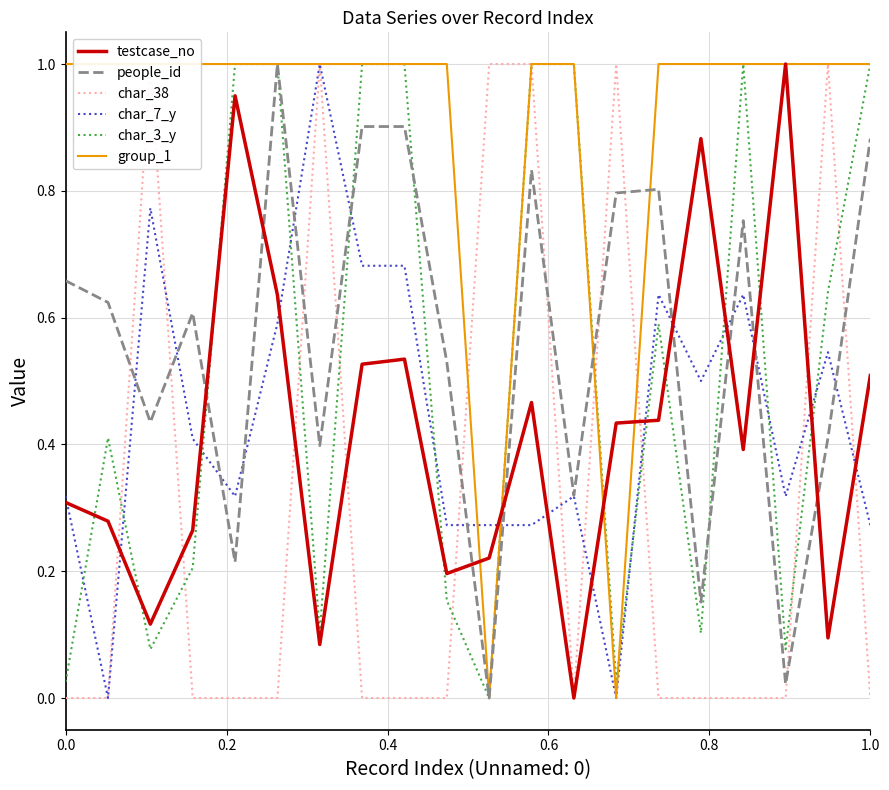

The char_3_y series shows 1.8 at 1.0. True or false?

False